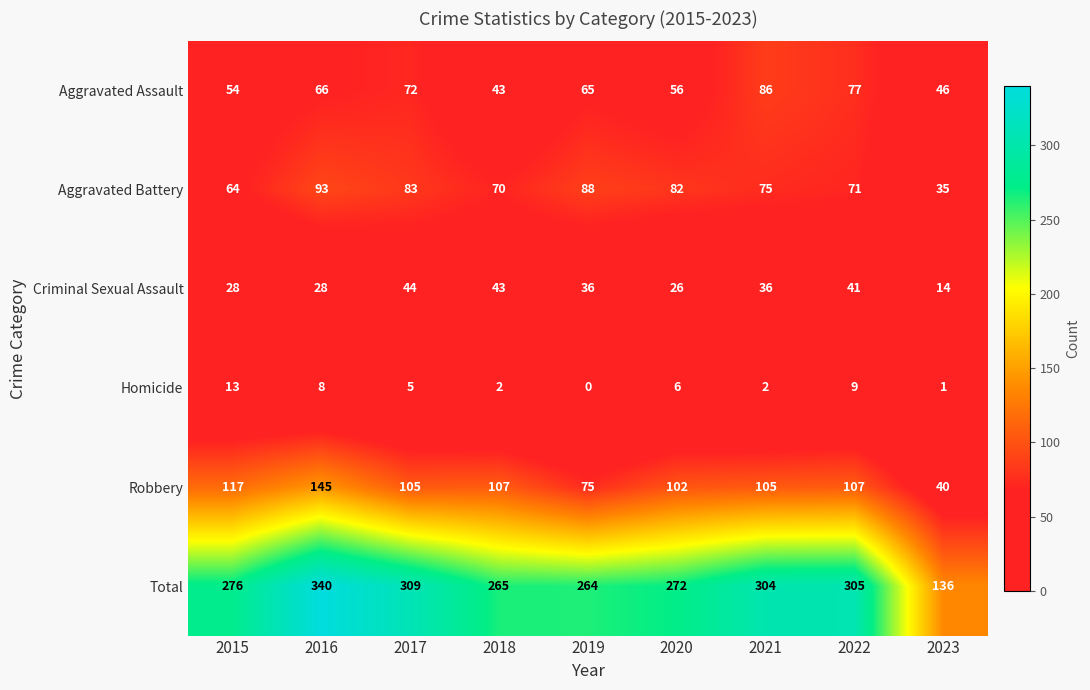

Count the number of data series in this chart.

6